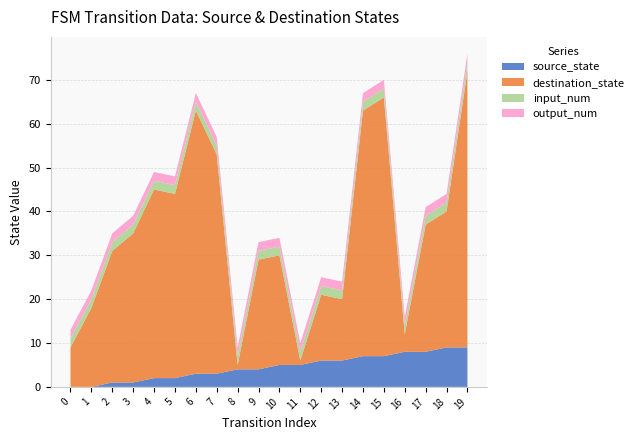

Reading left to right, transcribe all the data shown in this chart.

source_state: 0	0	1	1	2	2	3	3	4	4	5	5	6	6	7	7	8	8	9	9
destination_state: 9	18	30	34	43	42	60	50	1	25	25	1	15	14	56	59	4	29	31	63
input_num: 2	2	2	2	2	2	2	2	2	2	2	2	2	2	2	2	2	2	2	2
output_num: 2	2	2	2	2	2	2	2	2	2	2	2	2	2	2	2	2	2	2	2